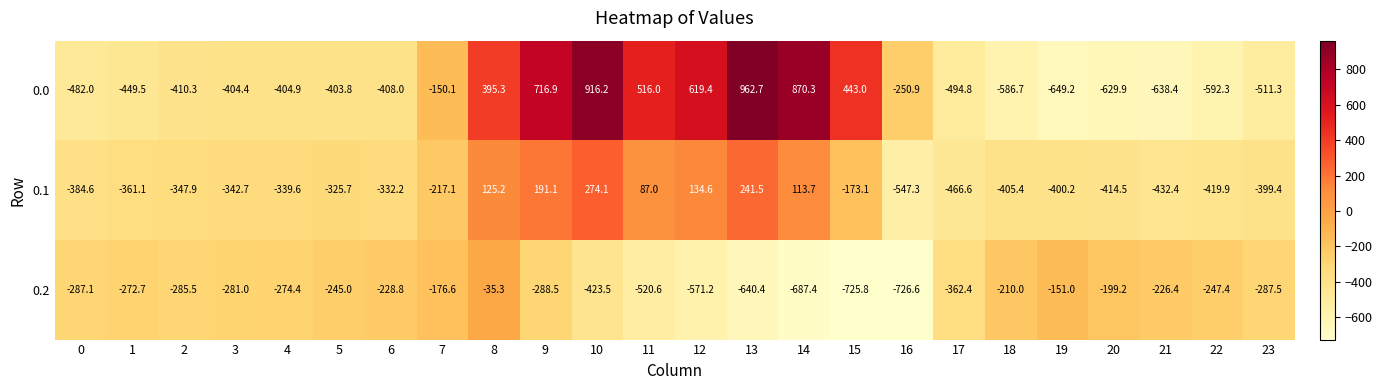

At which label is 0.0 closest to 156?

8